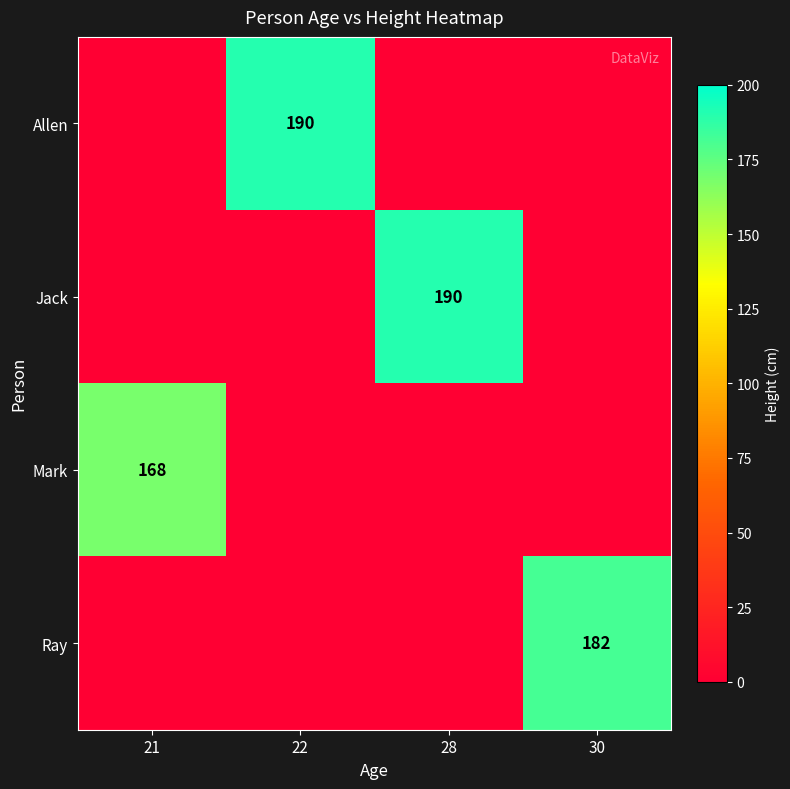

The Ray series shows 182 at 30. True or false?

True